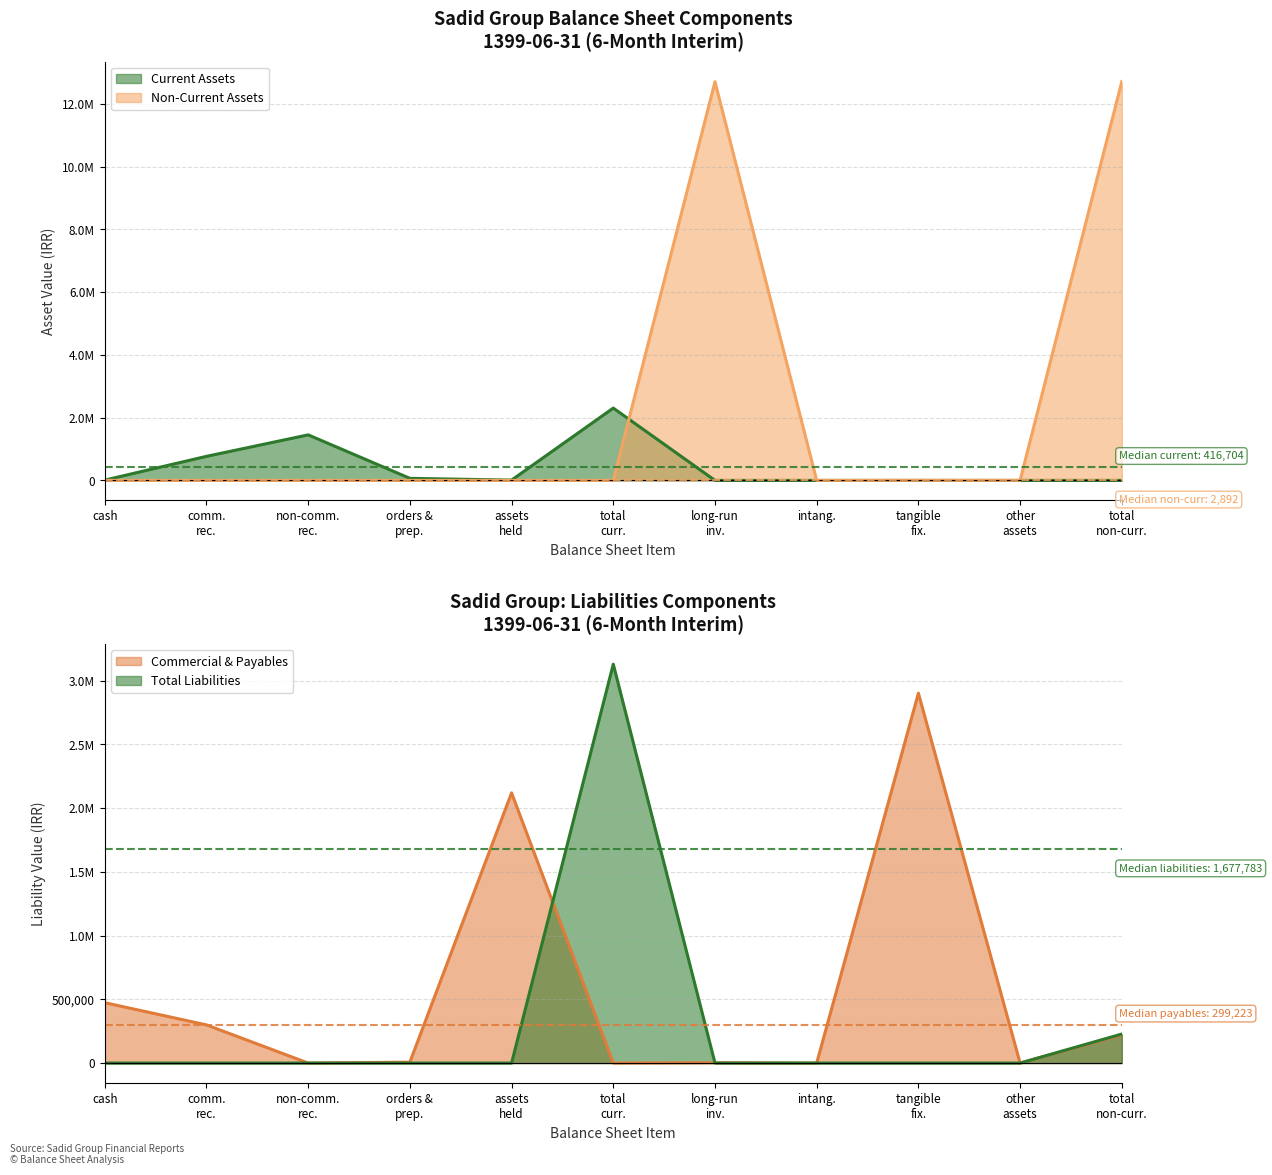

List the series in order of their peak value, lowest first.

Current Assets, Non-Current Assets